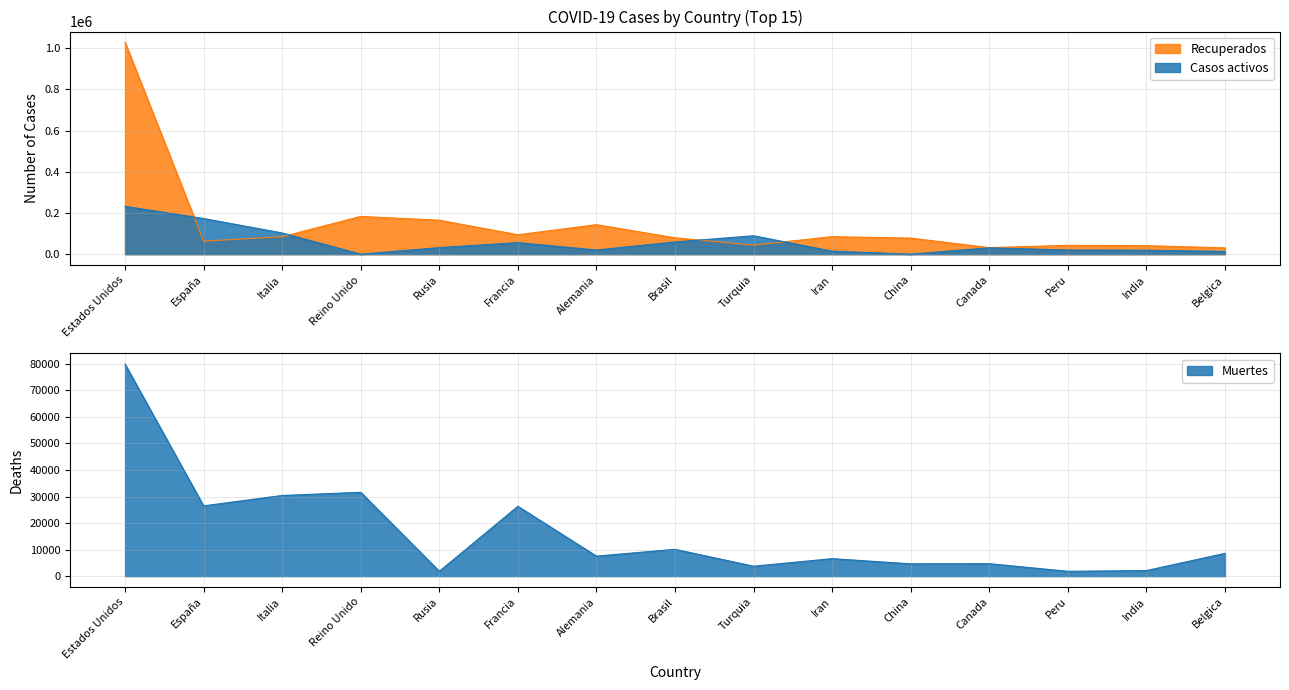

True or false: Muertes has more than 0 interior local peaks.

True